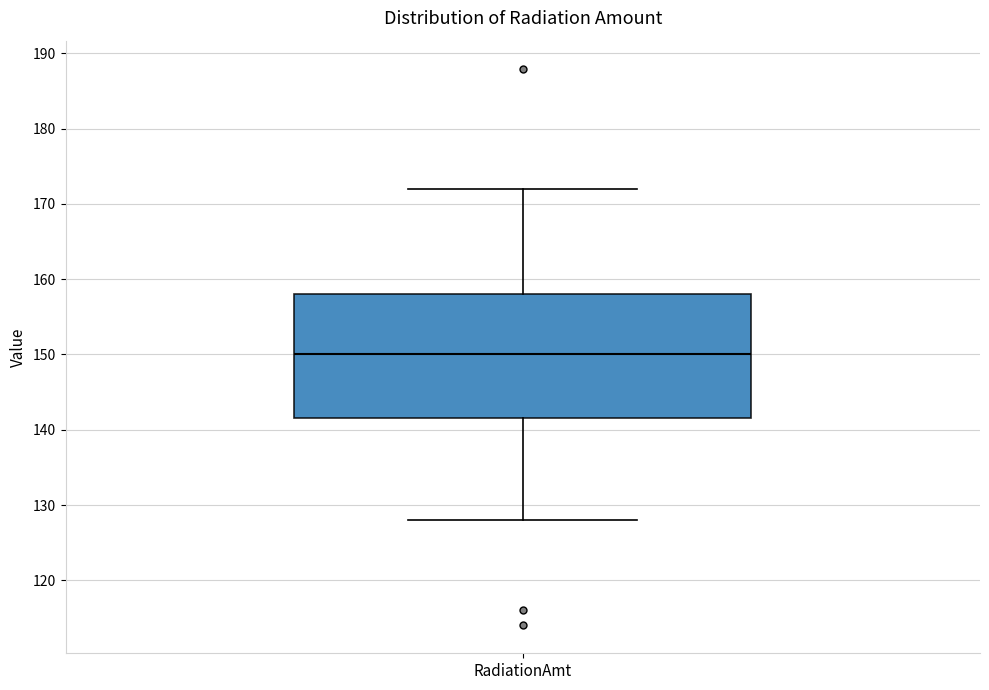

Where does the lower whisker of the box for RadiationAmt end on the y-axis? The values are not printed on the chart, so give them approximately, as read against the axis.

128